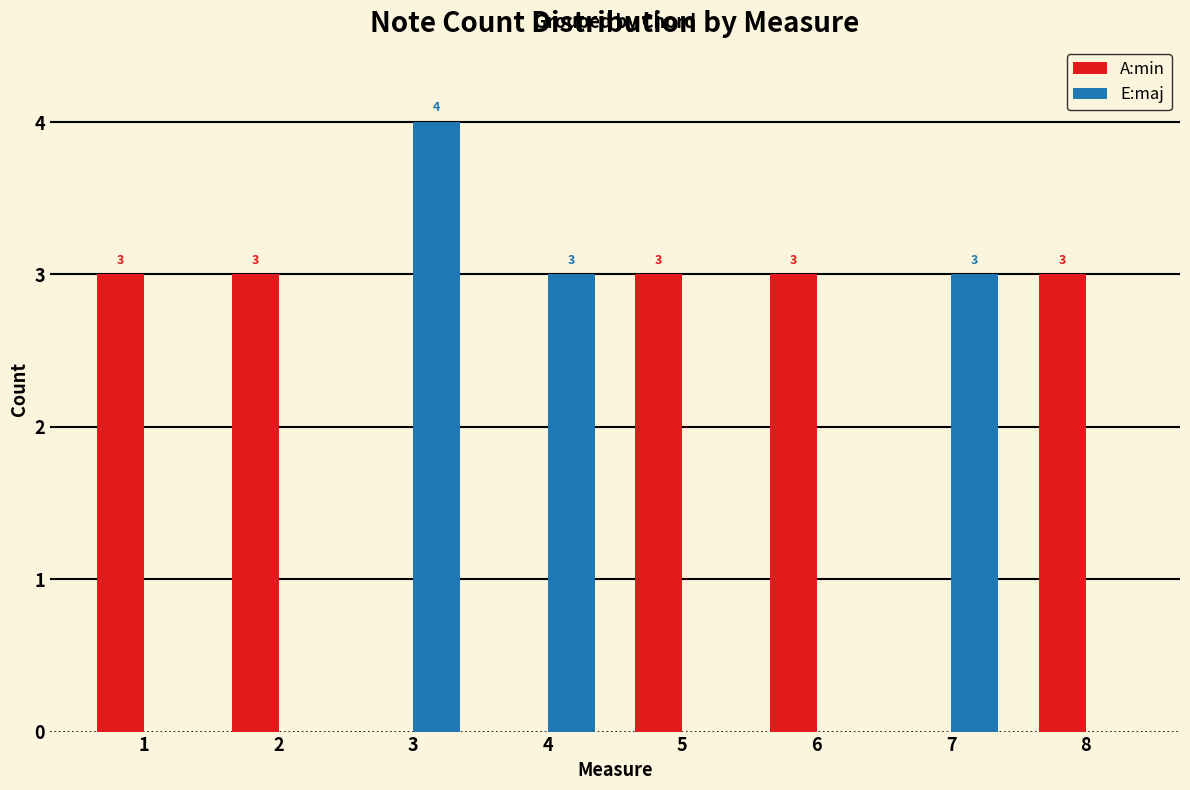

Reading left to right, transcribe all the data shown in this chart.

A:min: 1=3	2=3	3=0	4=0	5=3	6=3	7=0	8=3
E:maj: 1=0	2=0	3=4	4=3	5=0	6=0	7=3	8=0